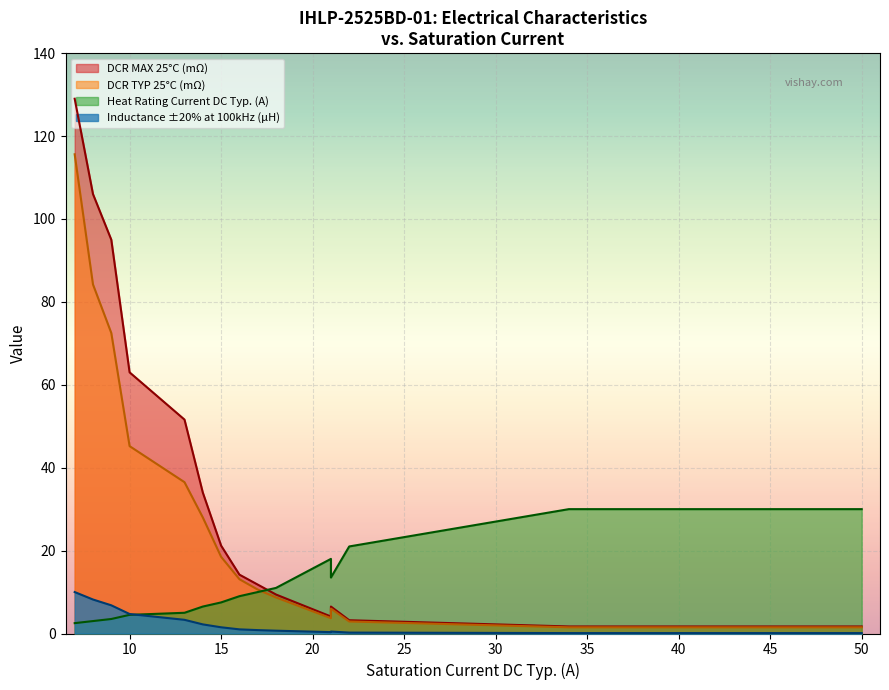

What is the total value across all series at 8?

201.4